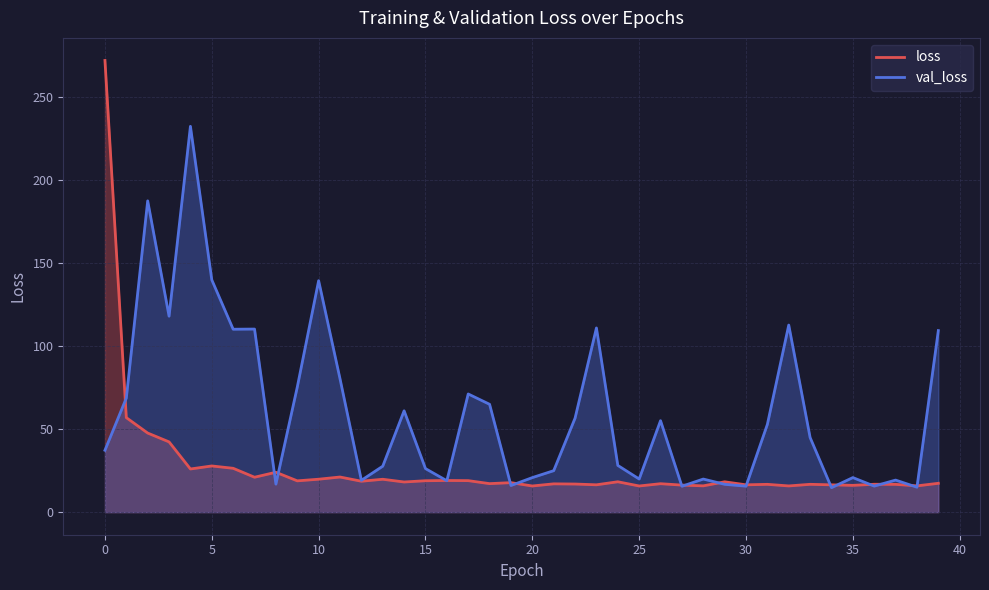

Rank the series by their maximum value, from lowest to highest.

val_loss, loss